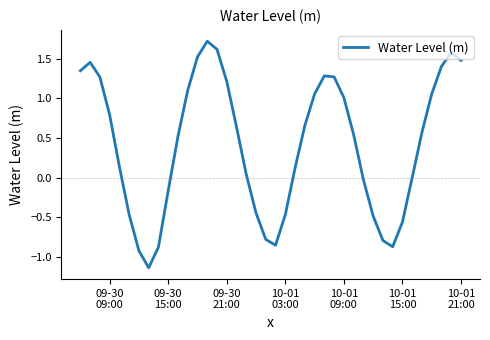

What is the difference between the maximum and minimum values?

2.9